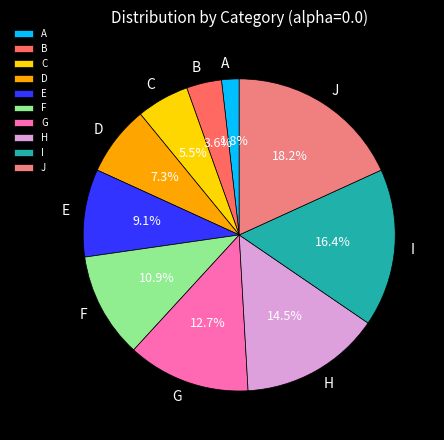

What percentage is the F slice, to the nearest percent?

11%